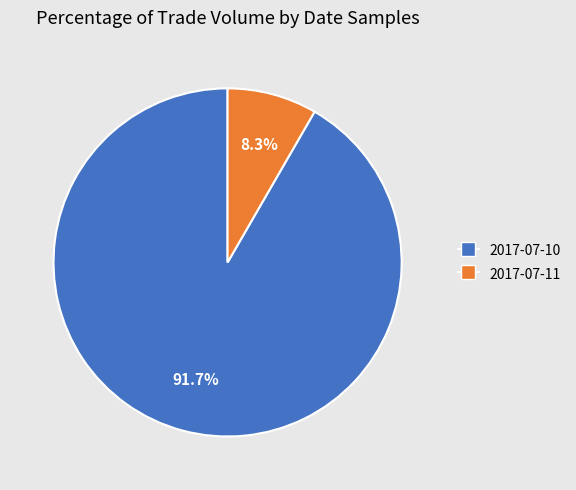

Is it true that 2017-07-10 is 92% of the pie?

True